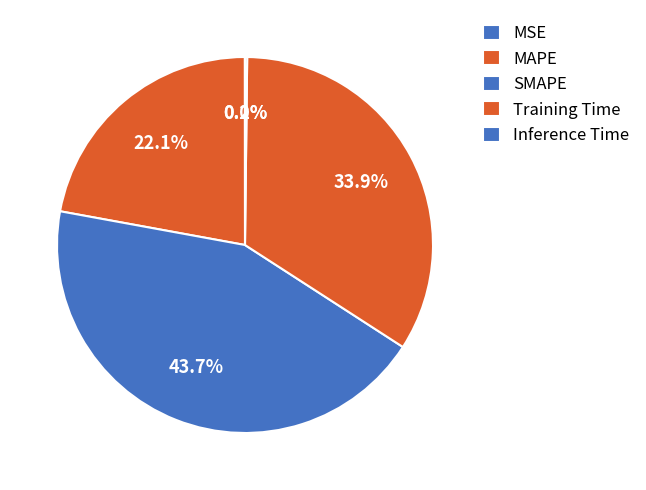

What is the total percentage of Training Time and SMAPE?

77.7%